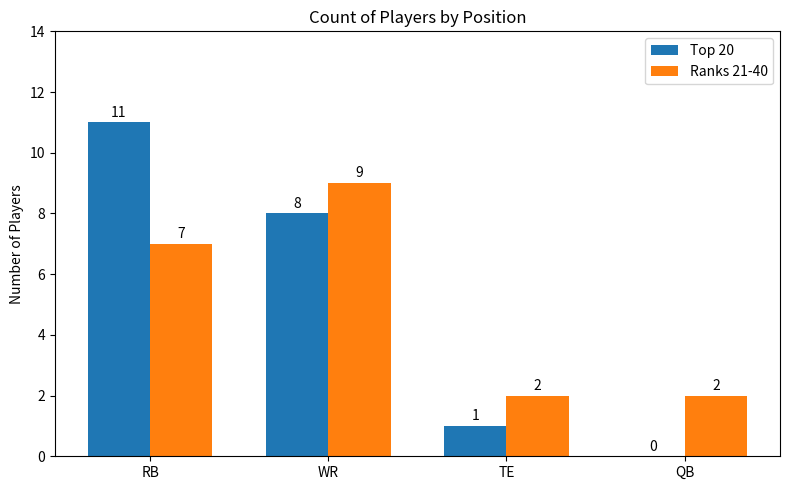

What is the sum of the Top 20 values at TE and WR?

9